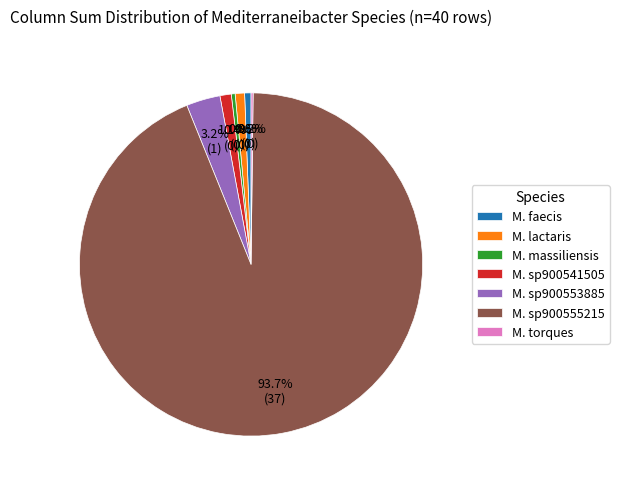

Is M. sp900555215 the majority of the pie?

Yes